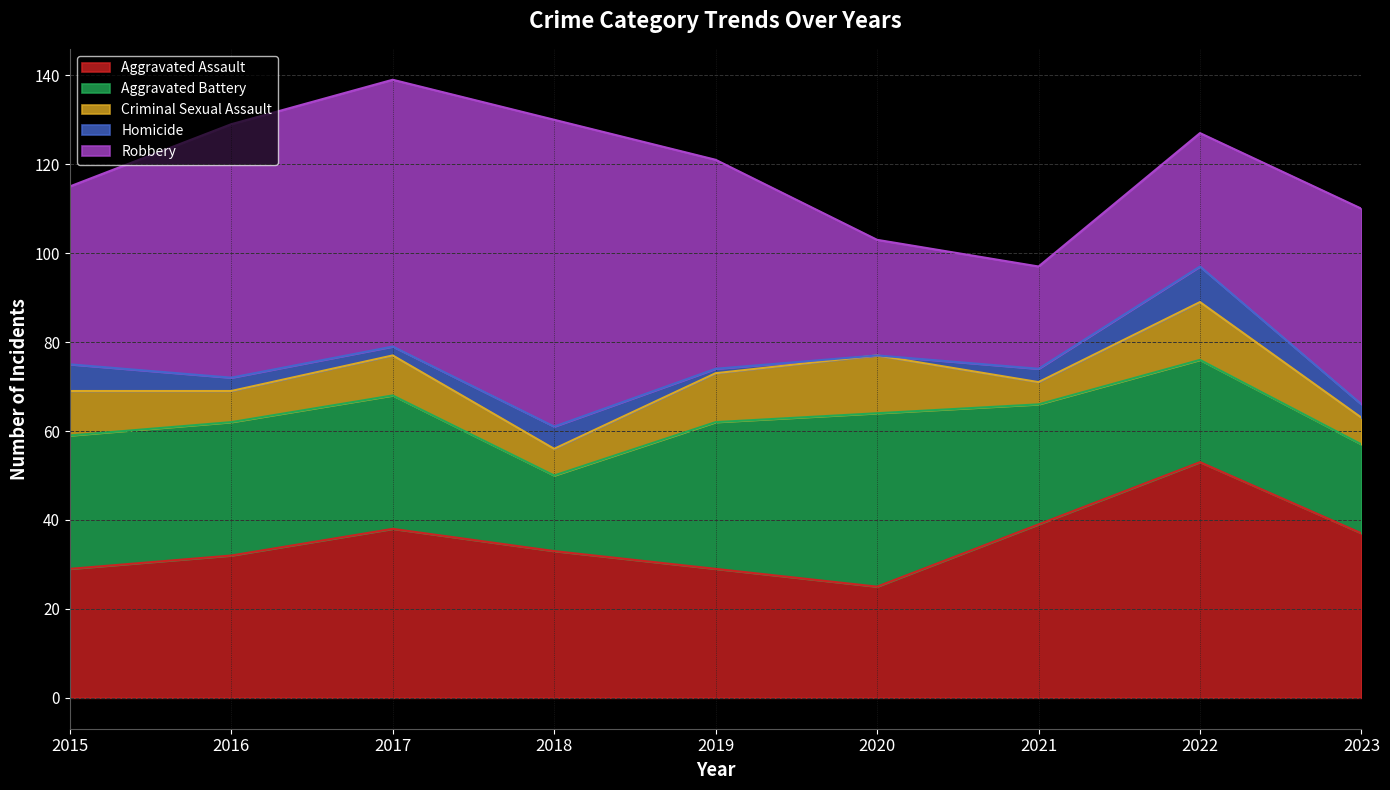

List the series in order of their peak value, lowest first.

Homicide, Criminal Sexual Assault, Aggravated Battery, Aggravated Assault, Robbery